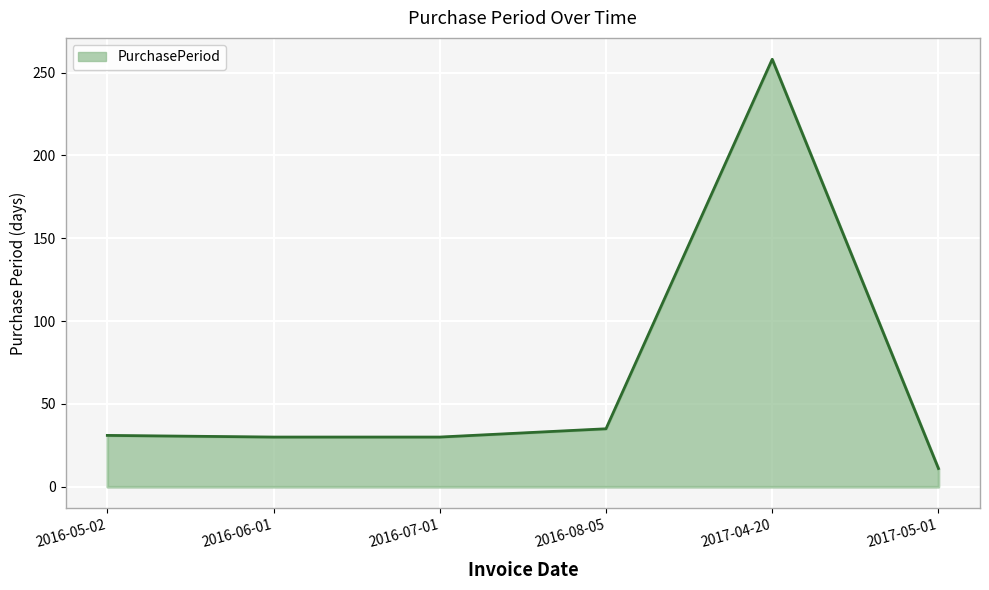

Is it true that the value at 2017-05-01 is 11?

True